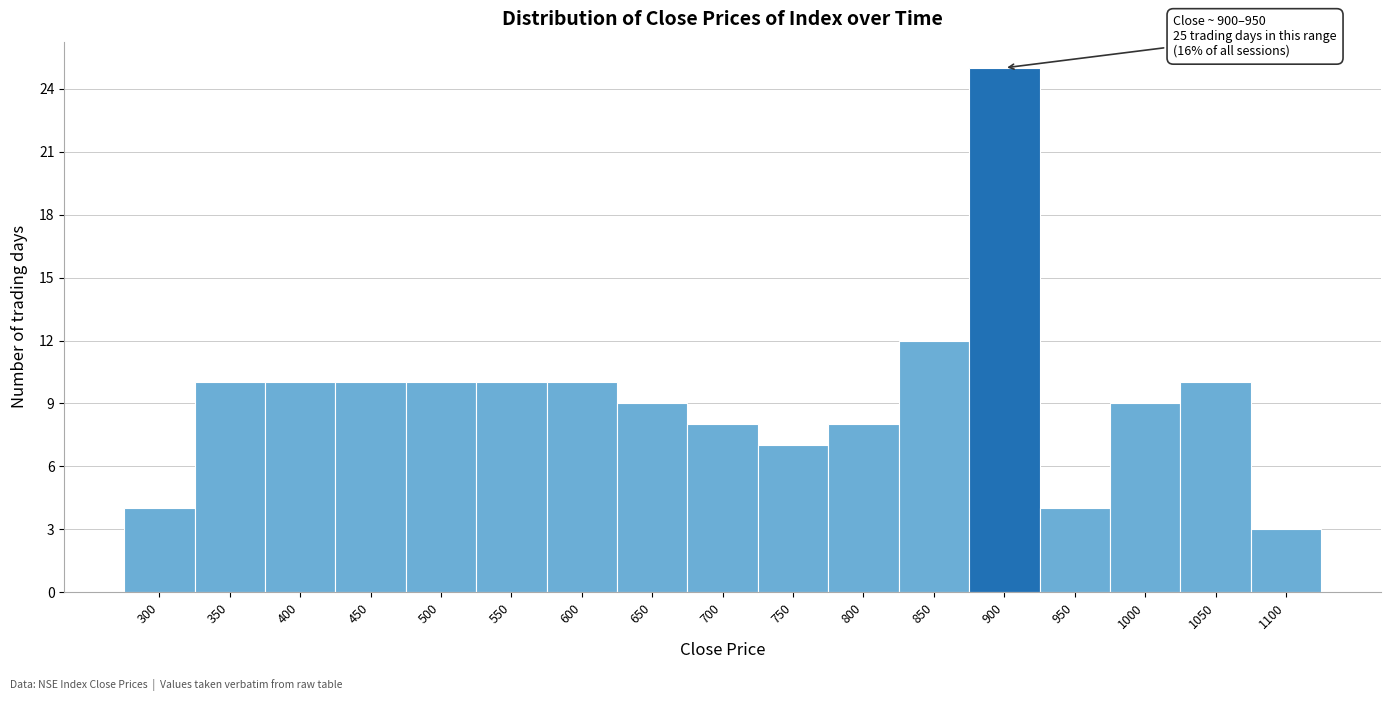

Reading left to right, extract all data points from this chart.

4	10	10	10	10	10	10	9	8	7	8	12	25	4	9	10	3